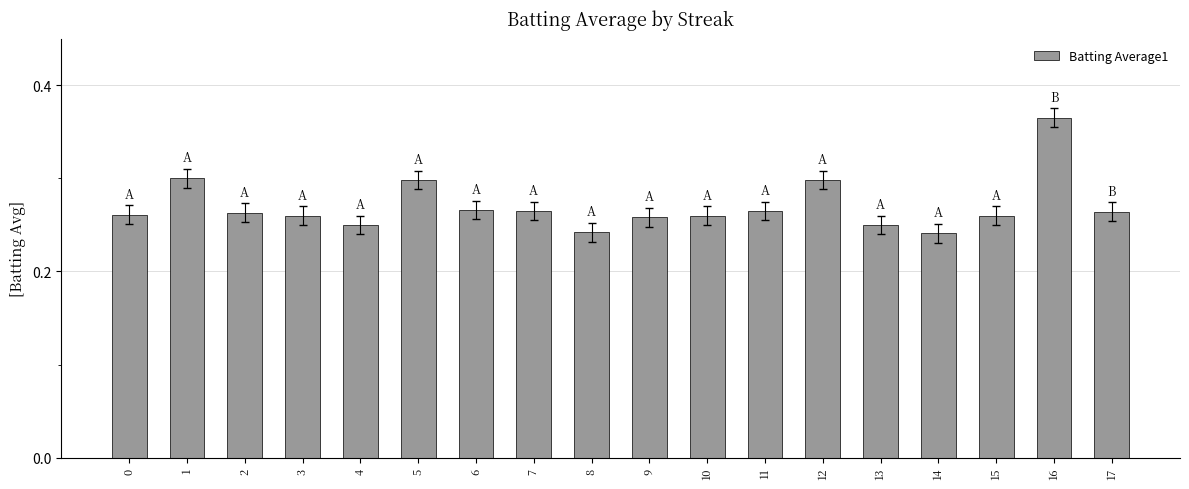

How many values are between 0 and 1?

18